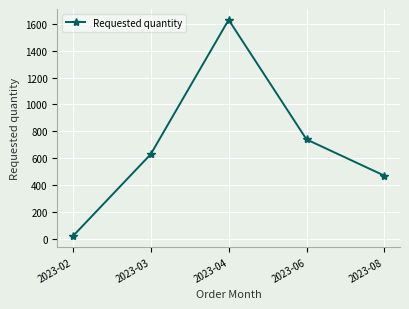

How many lines are shown in the chart?

1